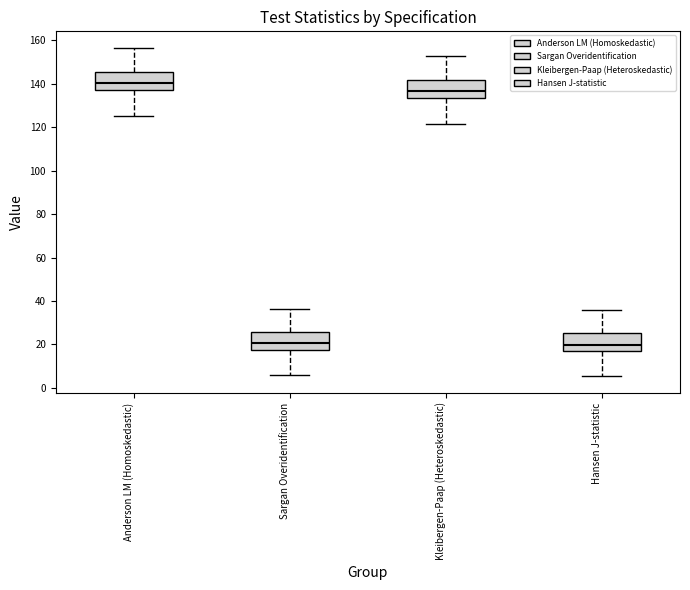

Reading left to right, read every box against the y-axis: the position of its median line, the range the box covers, and the ends of its whiskers. The values are not printed on the chart, so give them approximately, as read against the axis.

Anderson LM (Homoskedastic): median 140, box 138 to 146, whiskers 126 to 156
Sargan Overidentification: median 20, box 18 to 26, whiskers 6 to 36
Kleibergen-Paap (Heteroskedastic): median 136, box 134 to 142, whiskers 122 to 152
Hansen J-statistic: median 20, box 16 to 26, whiskers 6 to 36